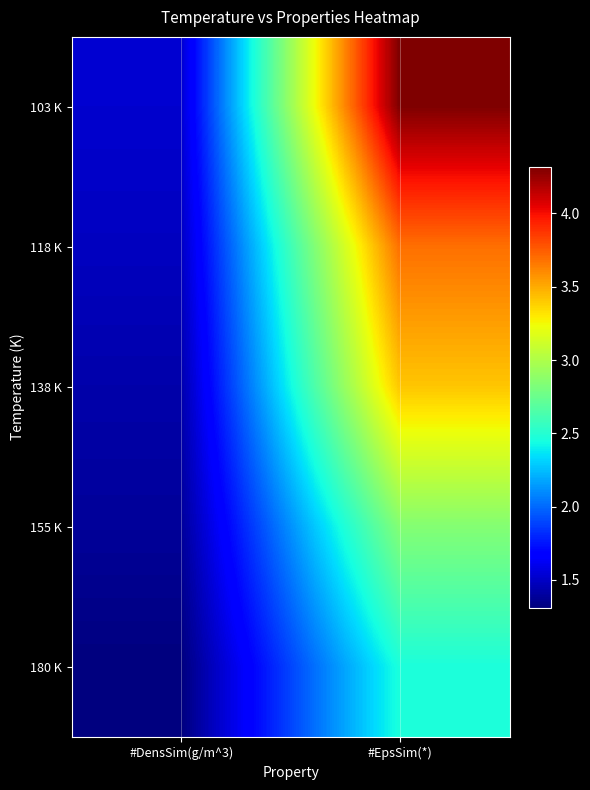

What is the total value across all series at #EpsSim(*)?

16.7